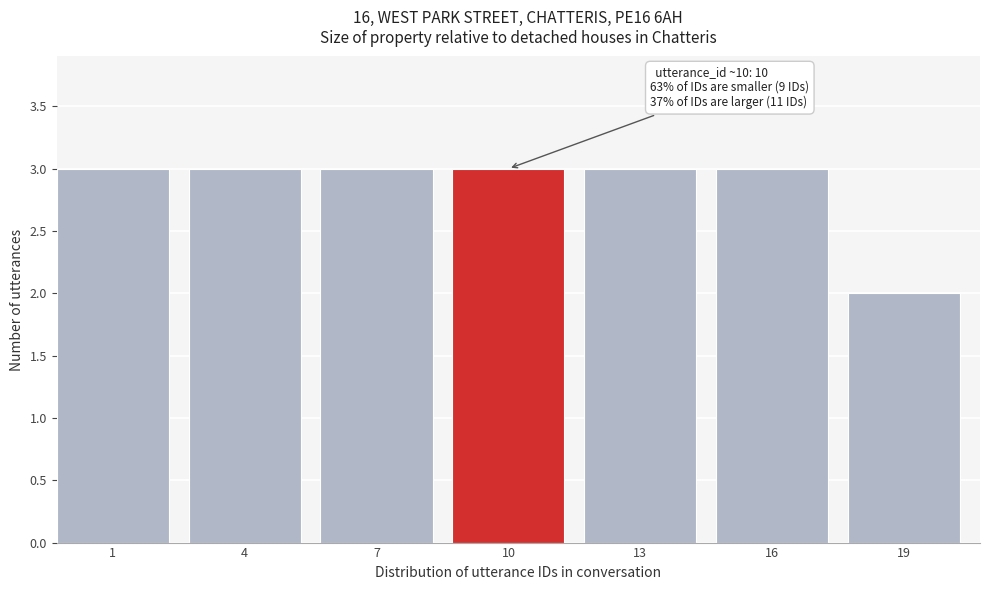

Reading right to left, list all the values displayed in this chart.

19=2	16=3	13=3	10=3	7=3	4=3	1=3